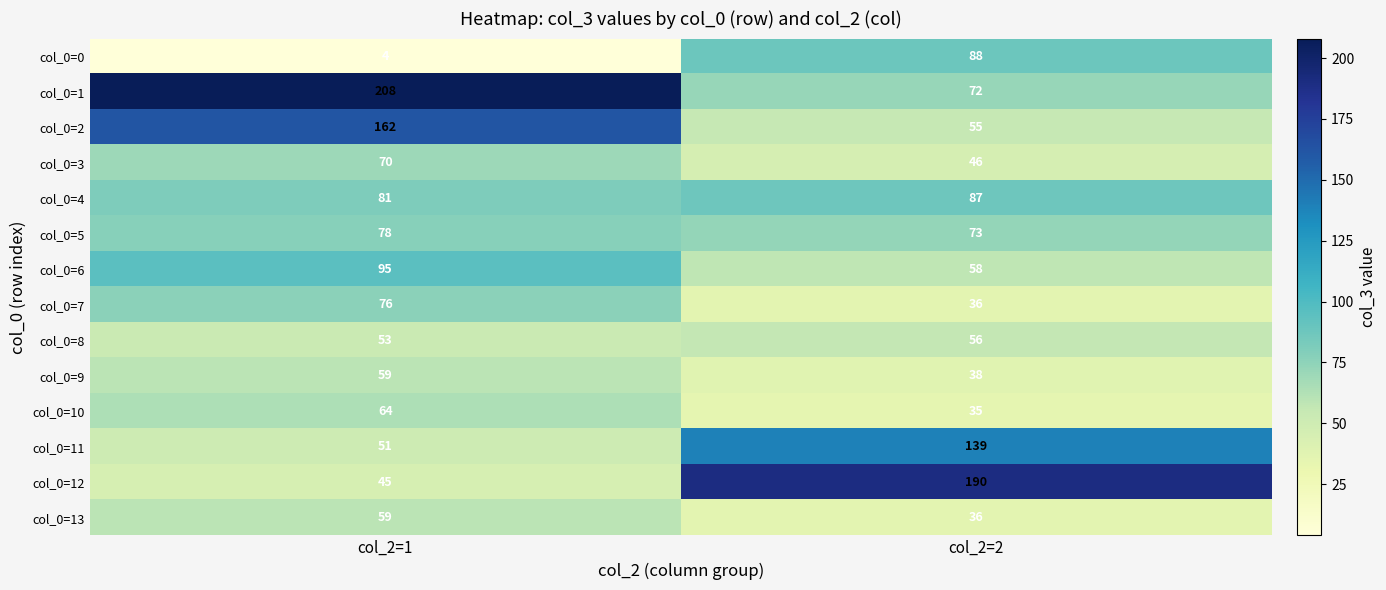

What is the average value of the col_0=4 series?

84